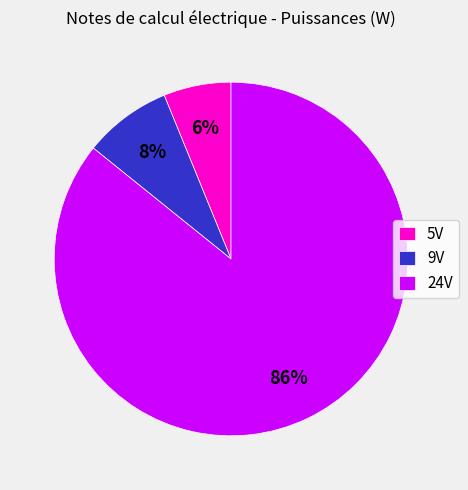

Is 5V the majority of the pie?

No